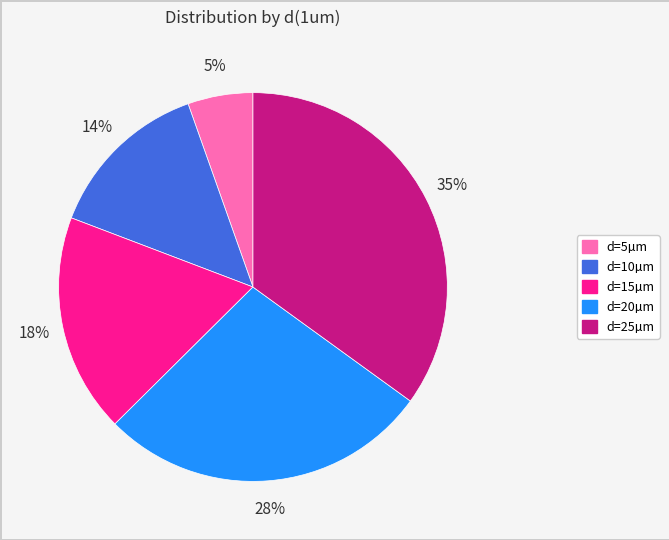

To the nearest percent, what is the difference between the largest and smallest slice percentages?

30%